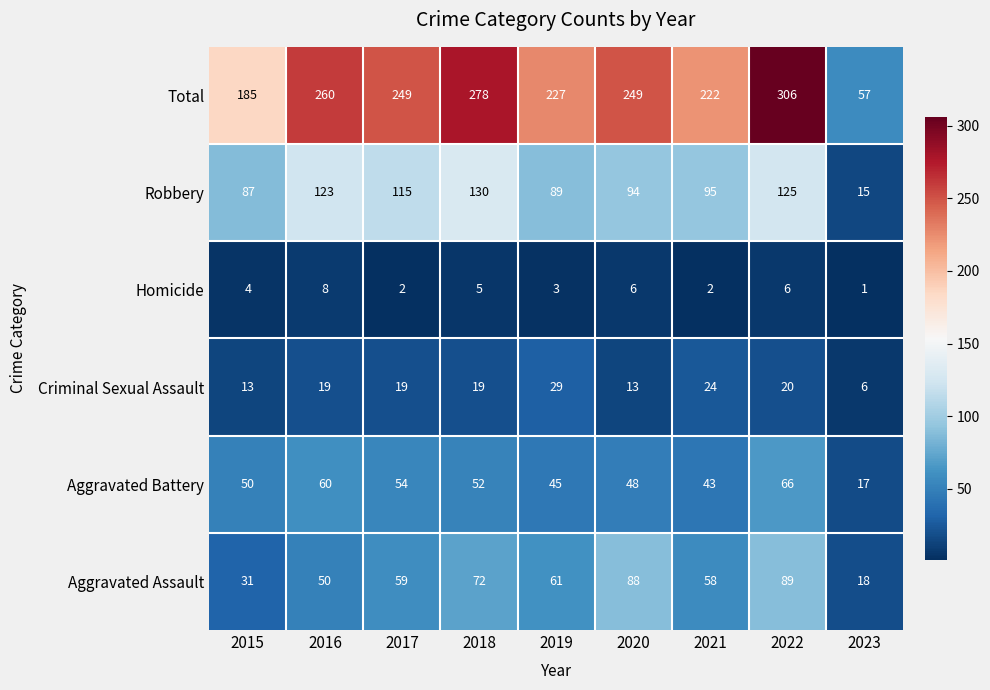

Is the value of Homicide at 2023 greater than the value of Robbery at 2021?

No